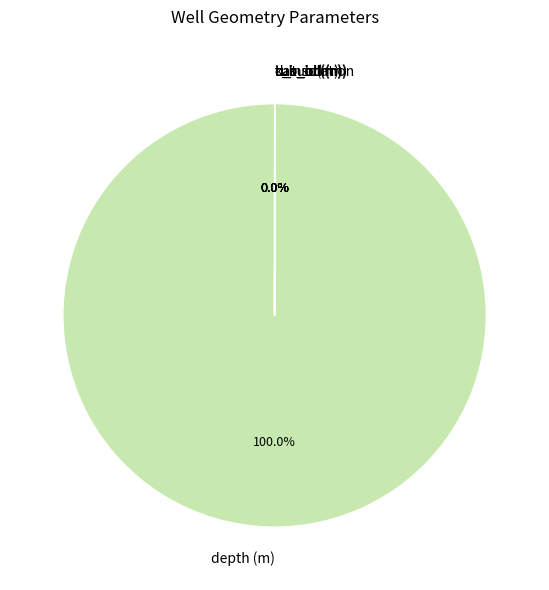

Which slice represents more than half of the pie?

depth (m)